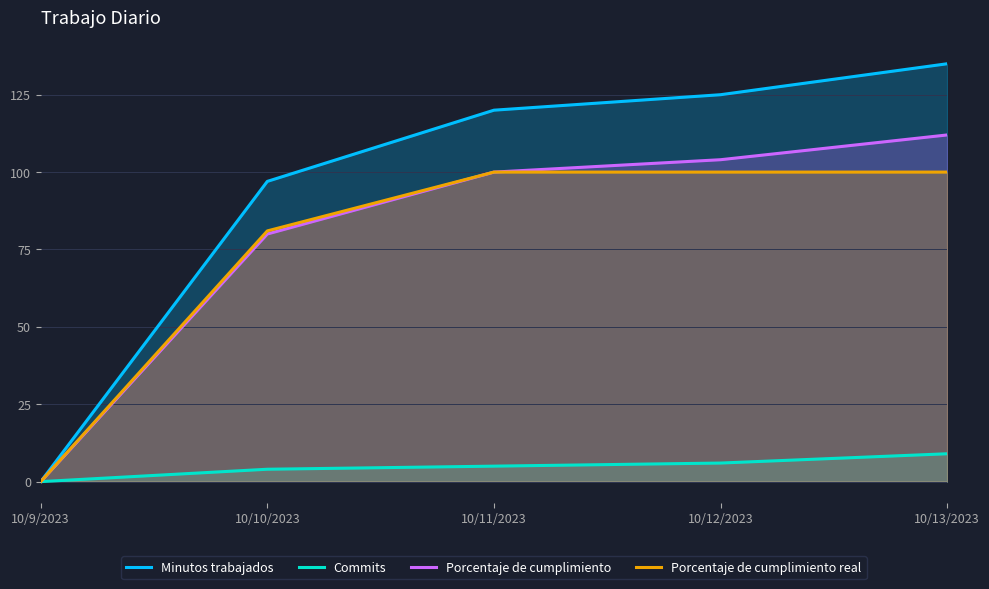

Which series has the largest total across all categories?

Minutos trabajados